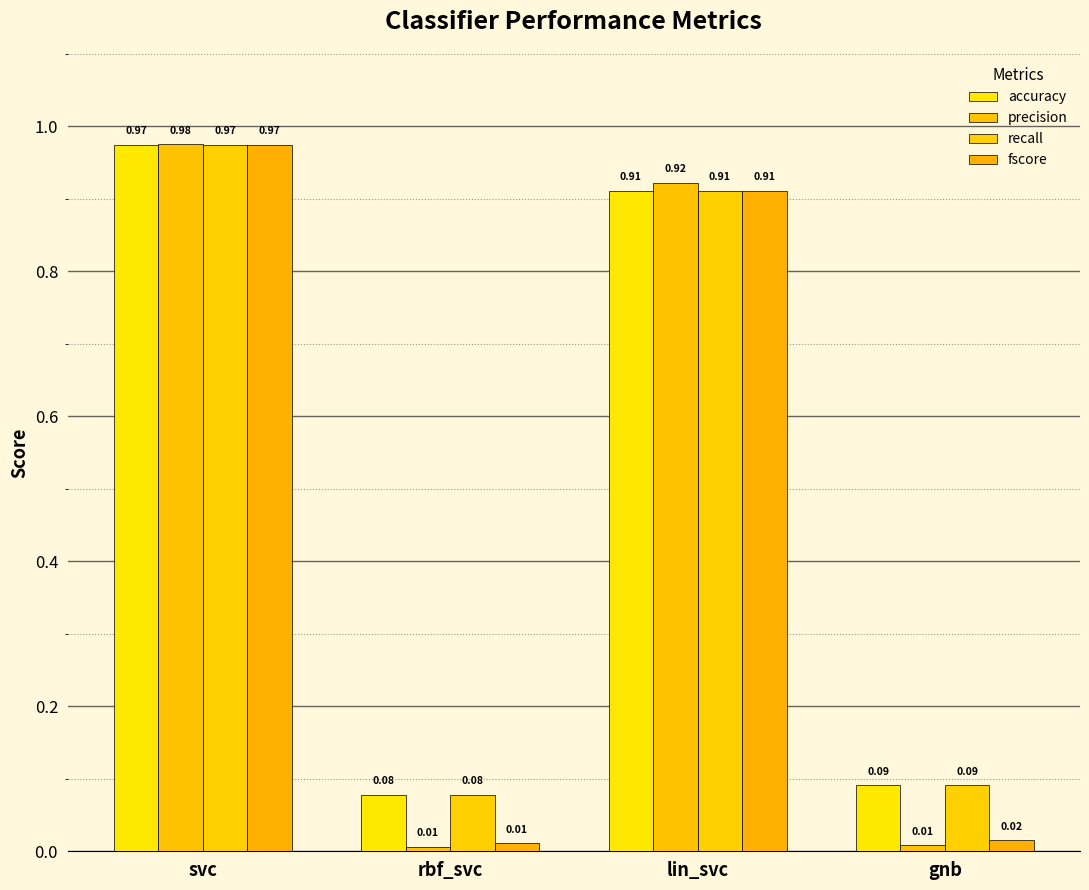

Count the number of data series in this chart.

4